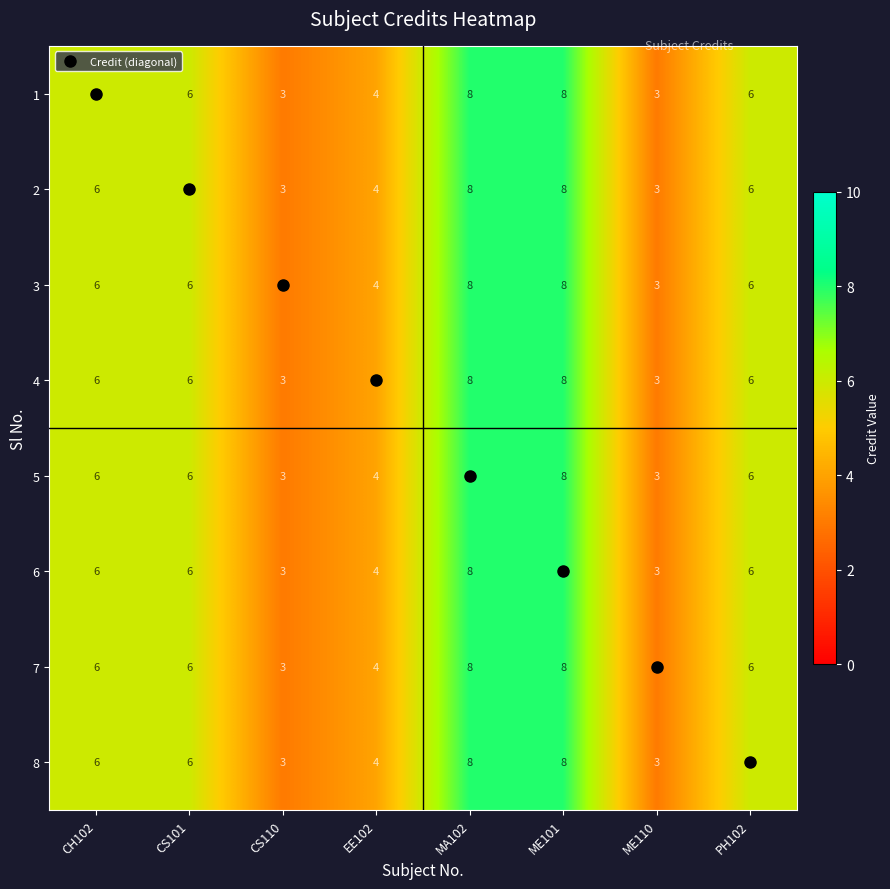

Count the 8 values in the range 4 to 8.

6